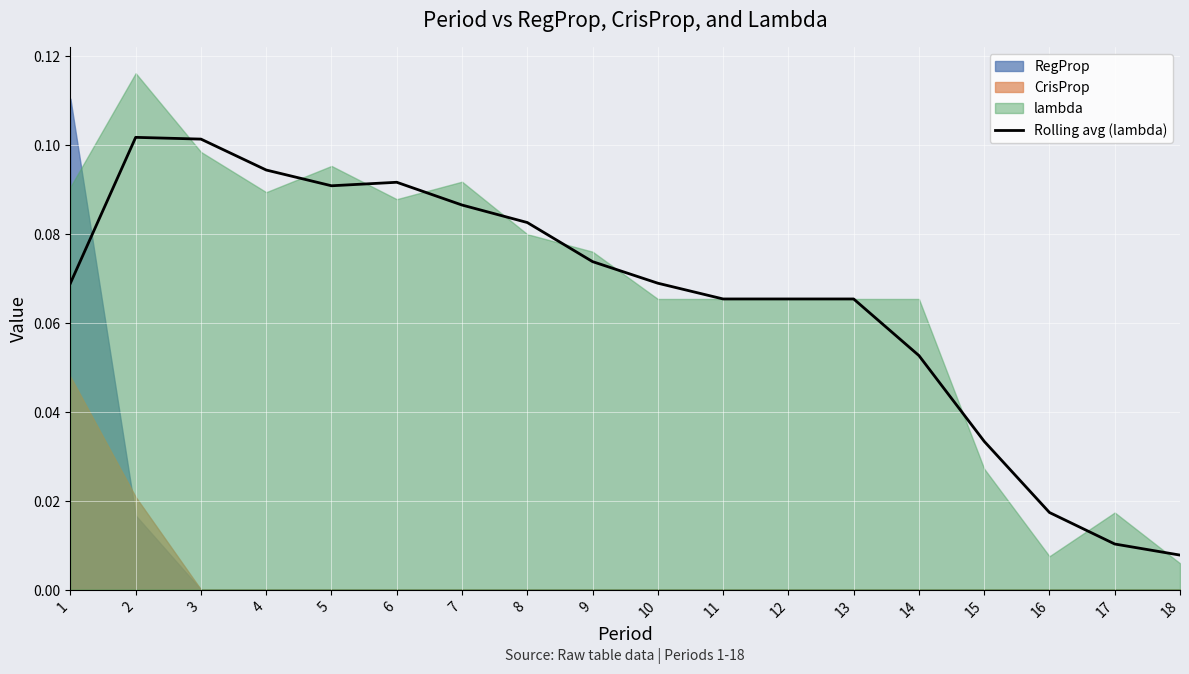

How many interior local valleys (lower than both neighbors) does the data have?

1